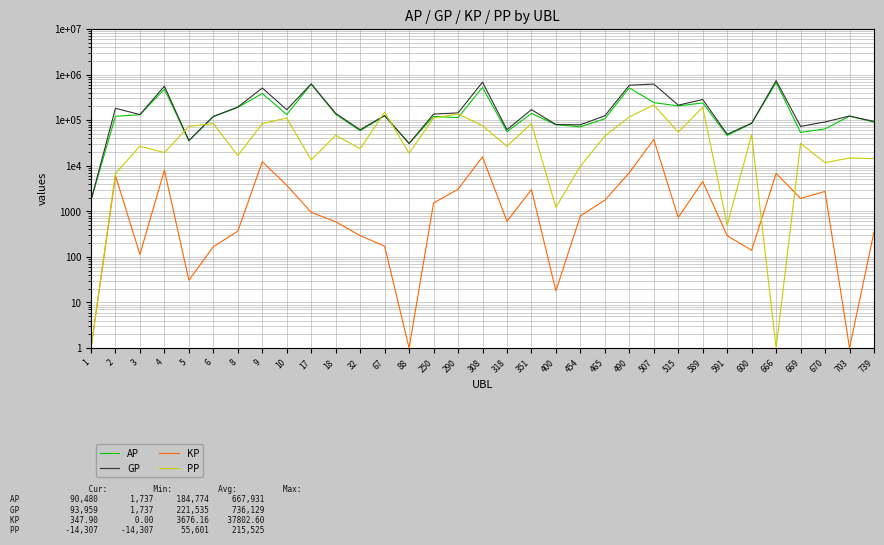

Which has a higher value, 507 or 666?

666